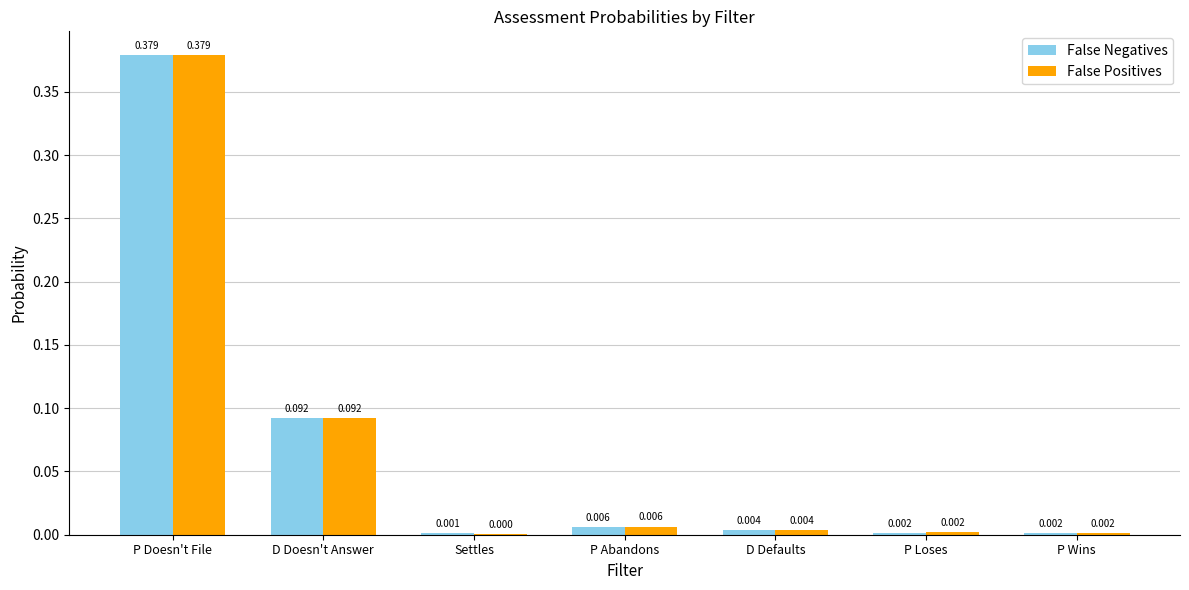

At which label is False Positives closest to 0?

Settles